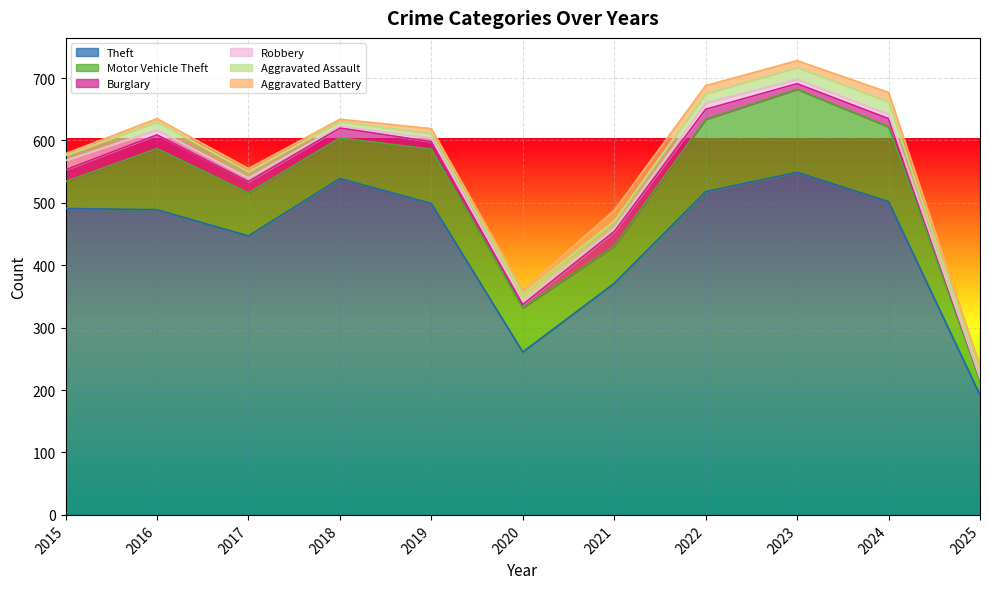

What is the average value of the Burglary series?

14